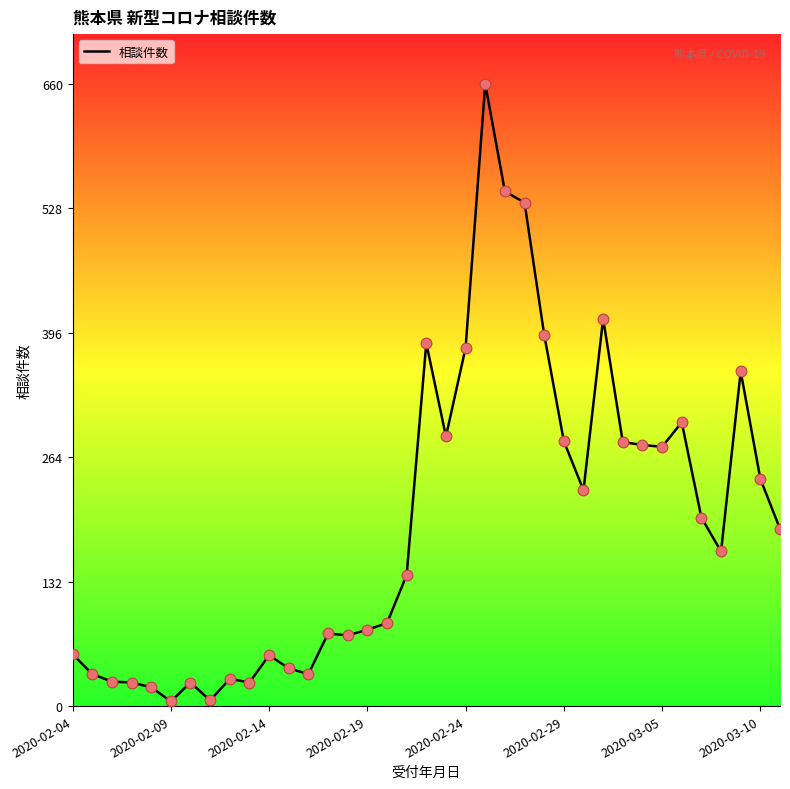

What is the maximum value shown in the chart?

660